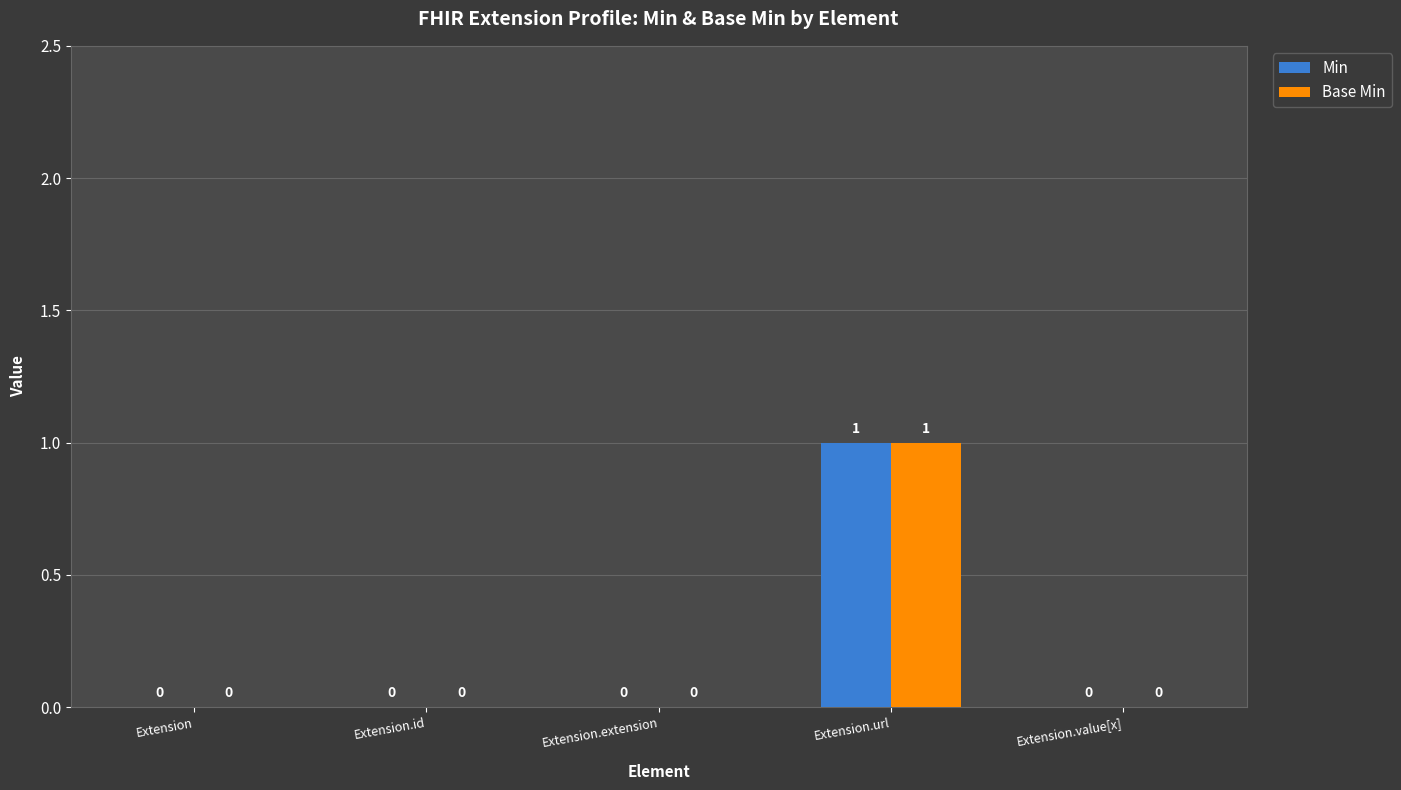

Are the bars horizontal?

No